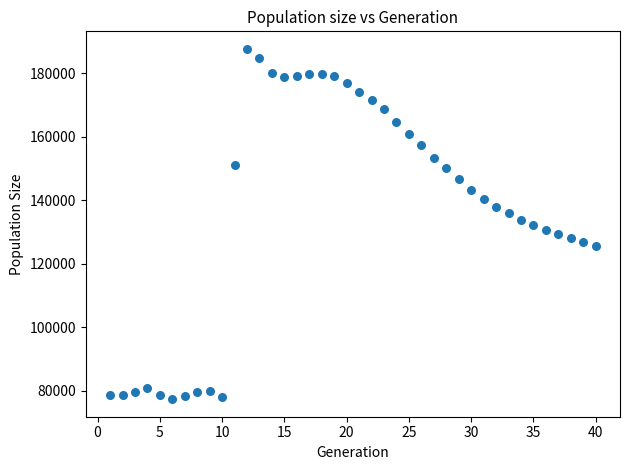

What is the range of Y values (max minus min)?

110353